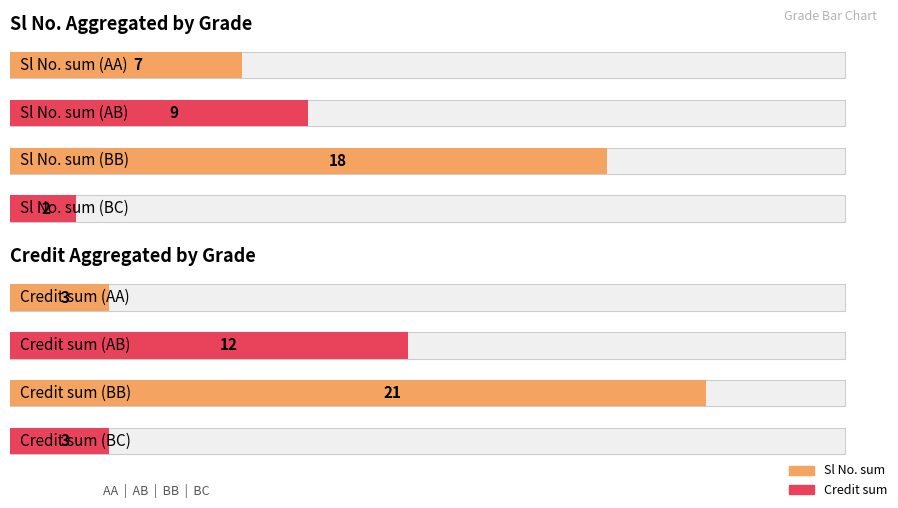

How many bars are there in each group?

2